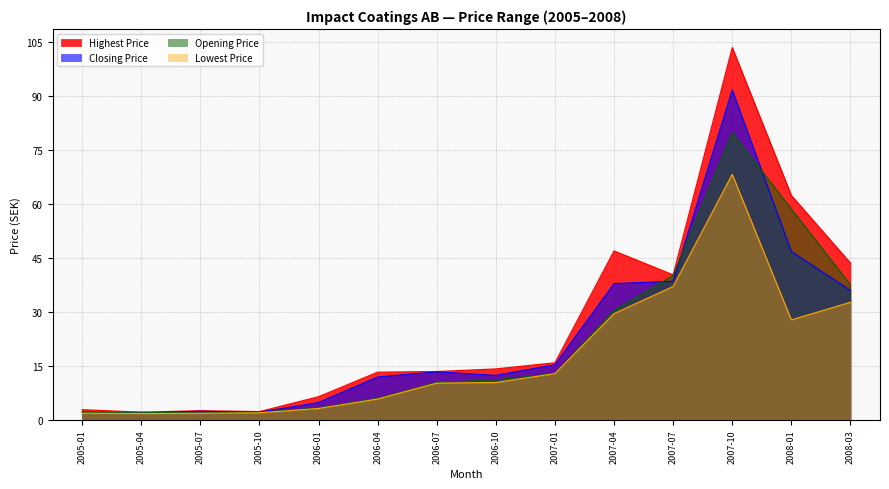

Reading right to left, what are all the values shown in this chart?

Highest Price: 2008-03=43.6	2008-01=62.4	2007-10=103.5	2007-07=40.3	2007-04=47.0	2007-01=15.9	2006-10=14.2	2006-07=13.5	2006-04=13.3	2006-01=6.5	2005-10=2.3	2005-07=2.6	2005-04=2.2	2005-01=2.9
Closing Price: 2008-03=36.0	2008-01=46.8	2007-10=91.7	2007-07=38.6	2007-04=37.9	2007-01=15.4	2006-10=12.4	2006-07=13.4	2006-04=12.0	2006-01=4.9	2005-10=2.2	2005-07=2.4	2005-04=2.0	2005-01=2.2
Opening Price: 2008-03=37.6	2008-01=58.7	2007-10=79.8	2007-07=40.2	2007-04=30.5	2007-01=12.9	2006-10=11.1	2006-07=10.4	2006-04=6.0	2006-01=3.3	2005-10=2.2	2005-07=1.9	2005-04=2.2	2005-01=2.1
Lowest Price: 2008-03=32.7	2008-01=27.8	2007-10=68.3	2007-07=37.1	2007-04=29.6	2007-01=12.9	2006-10=10.4	2006-07=10.2	2006-04=5.8	2006-01=3.2	2005-10=2.0	2005-07=1.8	2005-04=1.8	2005-01=1.9